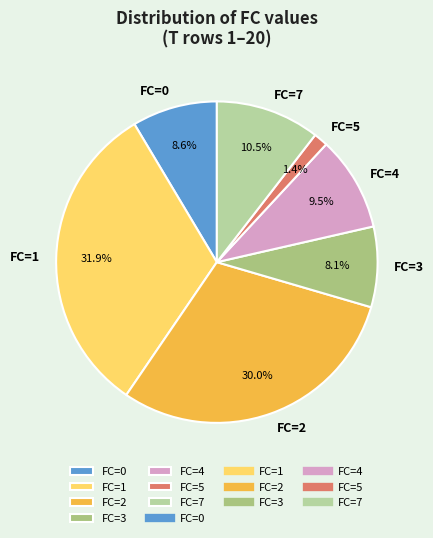

What is the largest slice in the pie chart?

FC=1